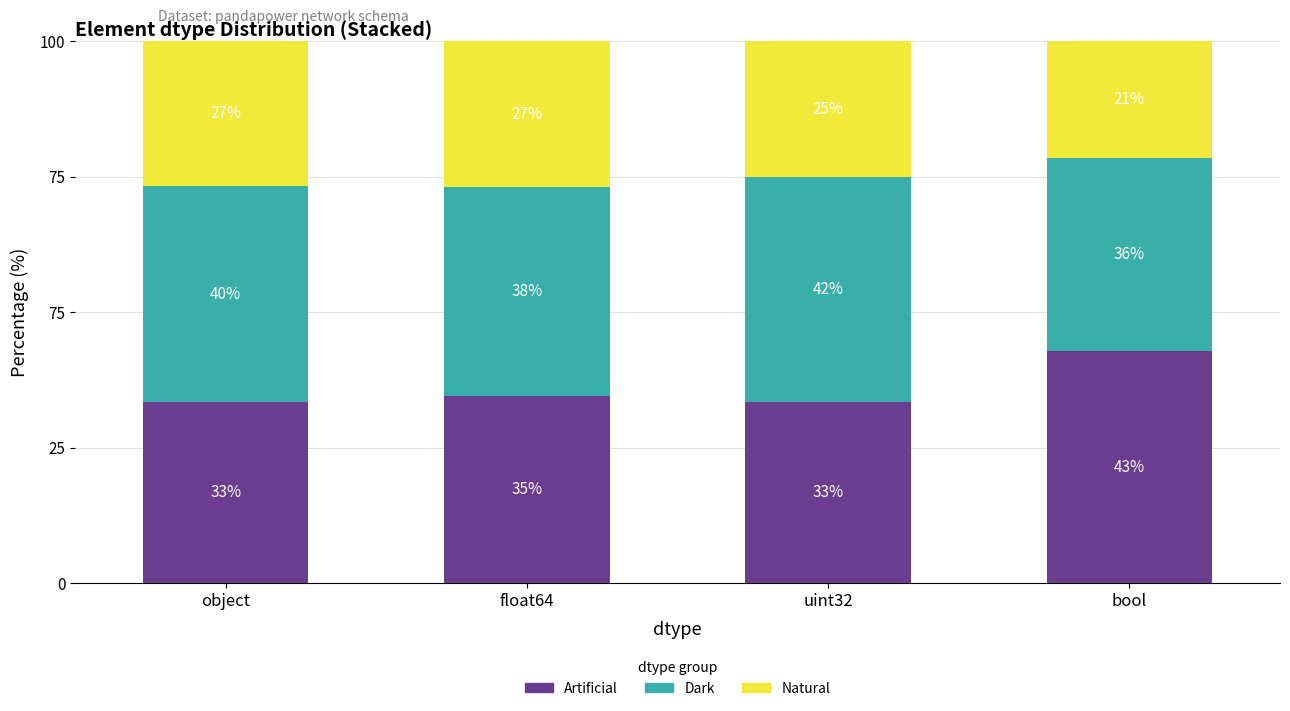

What position from the right is bool?

1